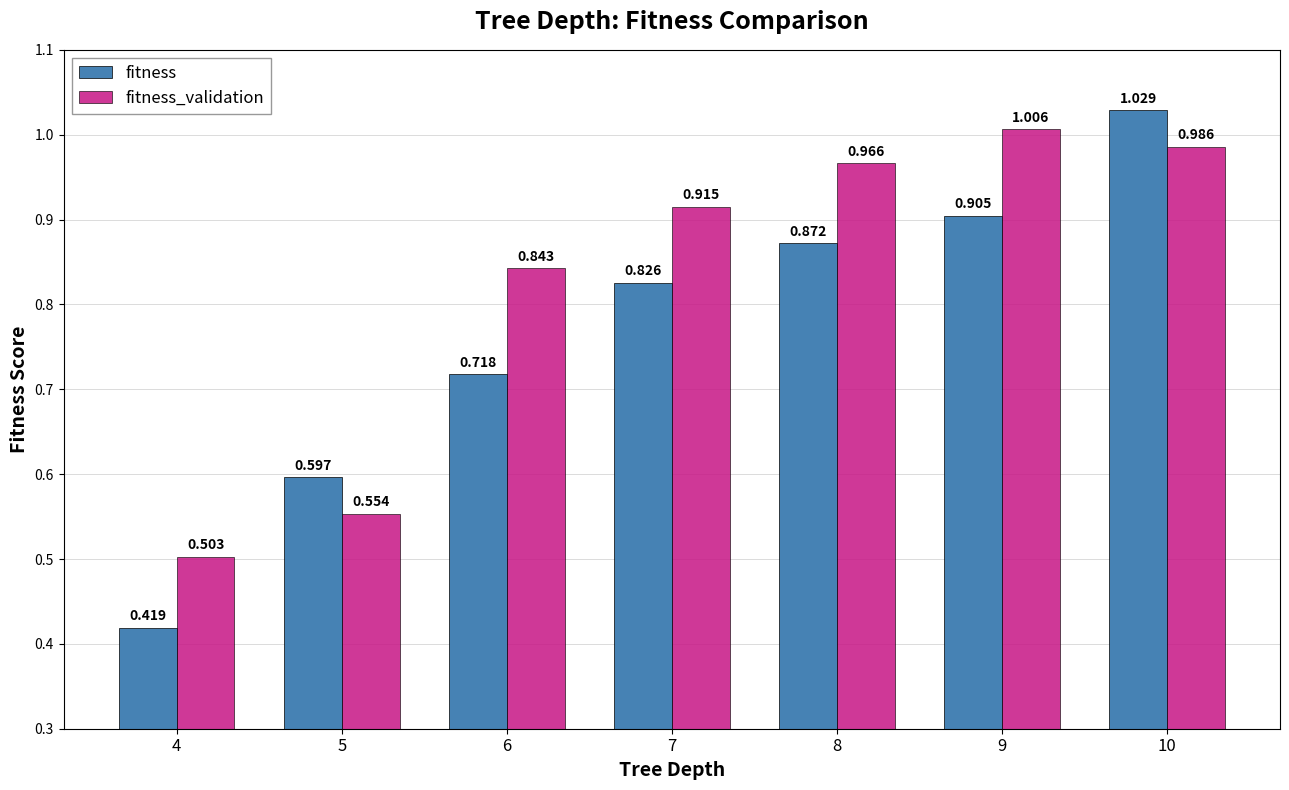

Rank the series by their maximum value, from lowest to highest.

fitness_validation, fitness